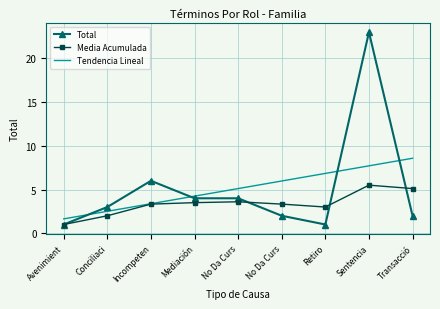

What are all the series names shown in the legend?

Total, Media Acumulada, Tendencia Lineal